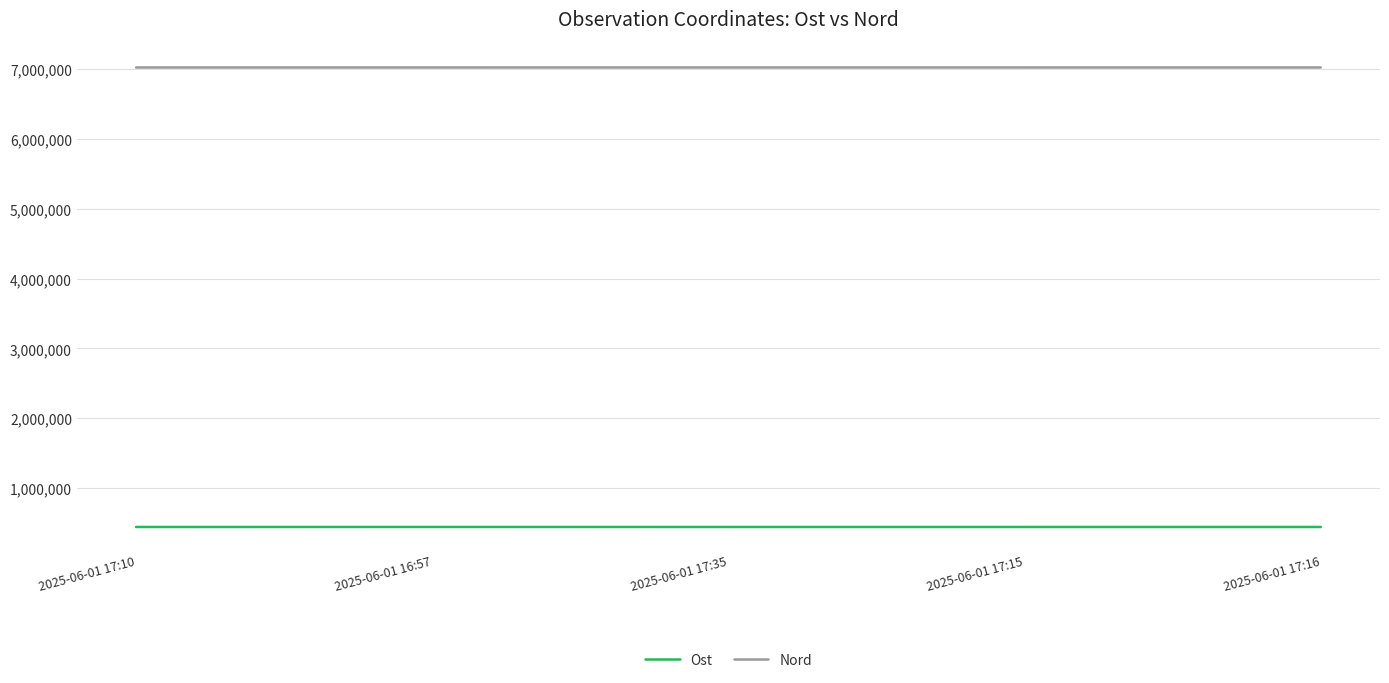

Rank the series by their average value, from highest to lowest.

Nord, Ost